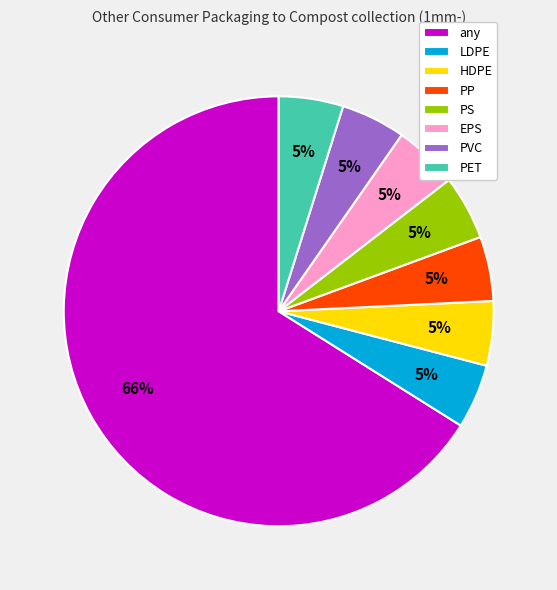

How many slices are in this pie chart?

8